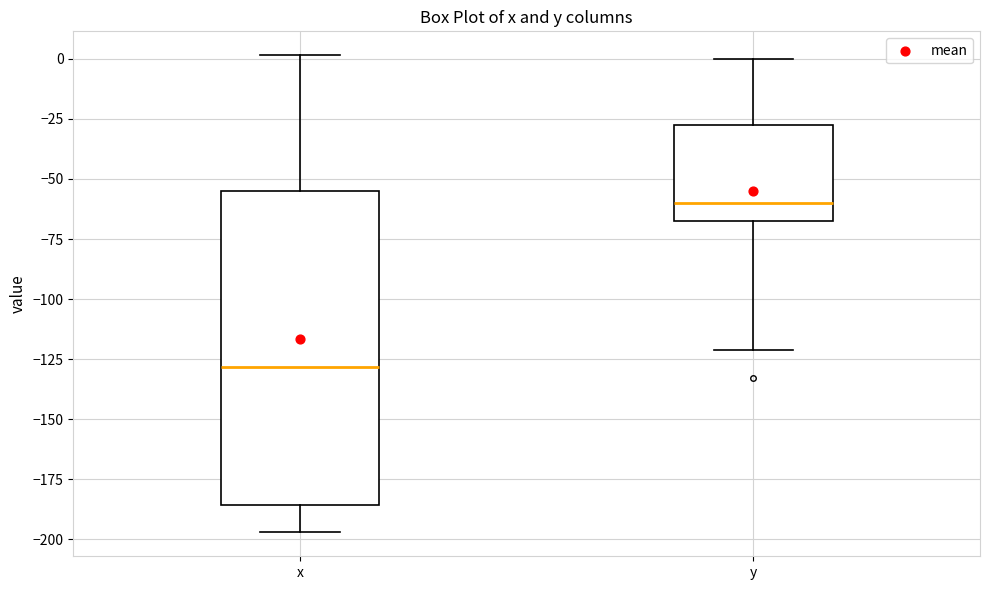

Reading left to right, read every box against the y-axis: the position of its median line, the range the box covers, and the ends of its whiskers. The values are not printed on the chart, so give them approximately, as read against the axis.

x: median -130, box -185 to -55, whiskers -195 to 0
y: median -60, box -70 to -30, whiskers -120 to 0